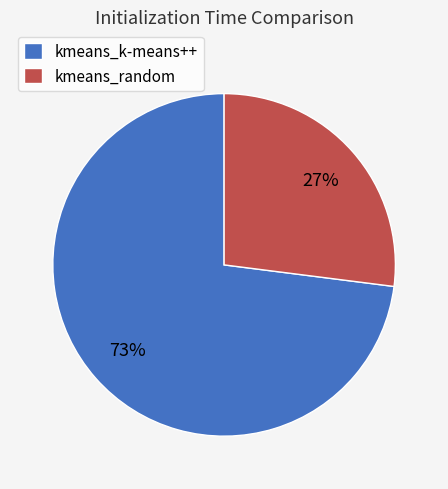

To the nearest percent, what portion does kmeans_k-means++ represent?

73%